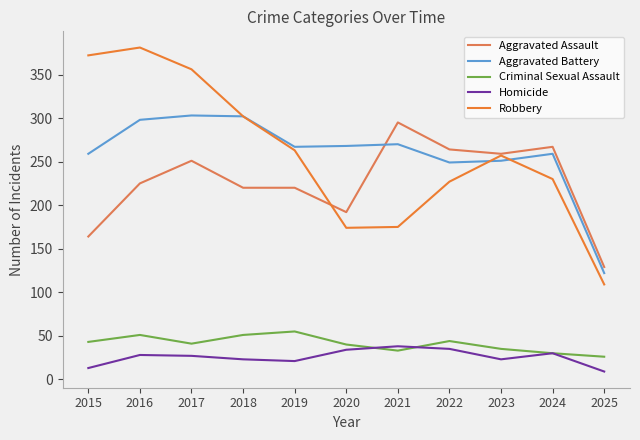

Is the value of Criminal Sexual Assault at 2023 greater than the value of Aggravated Battery at 2017?

No